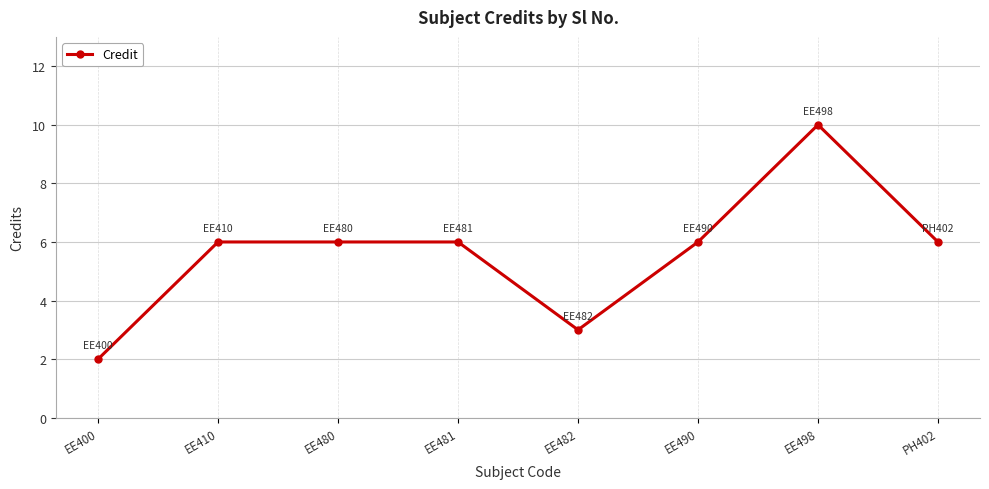

Between EE498 and EE490, which is larger?

EE498